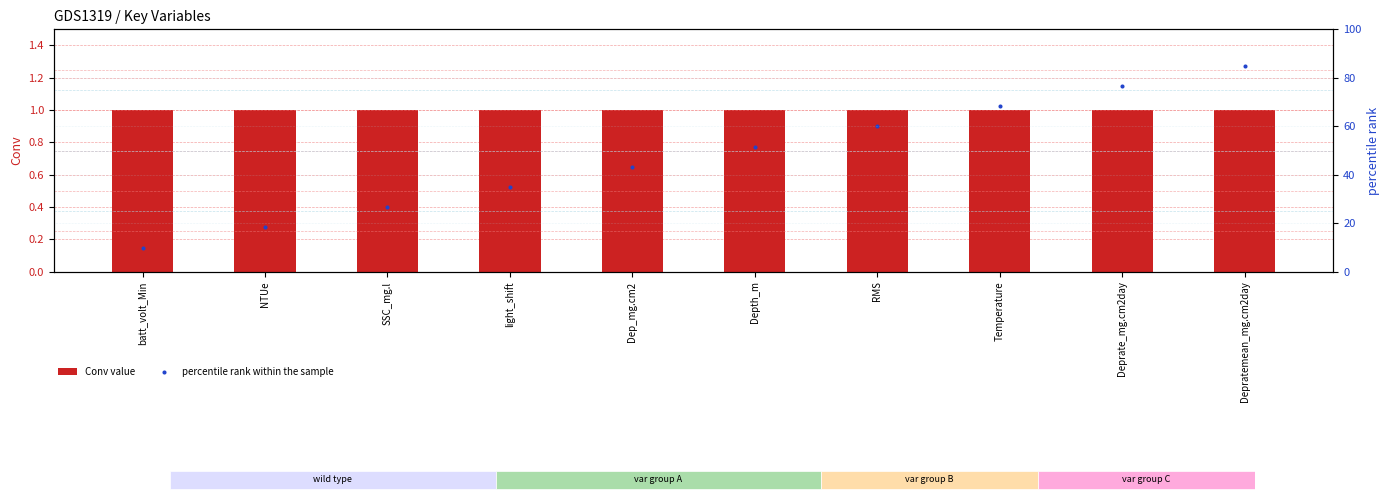

What is the total value across all series at Depth_m?

52.7